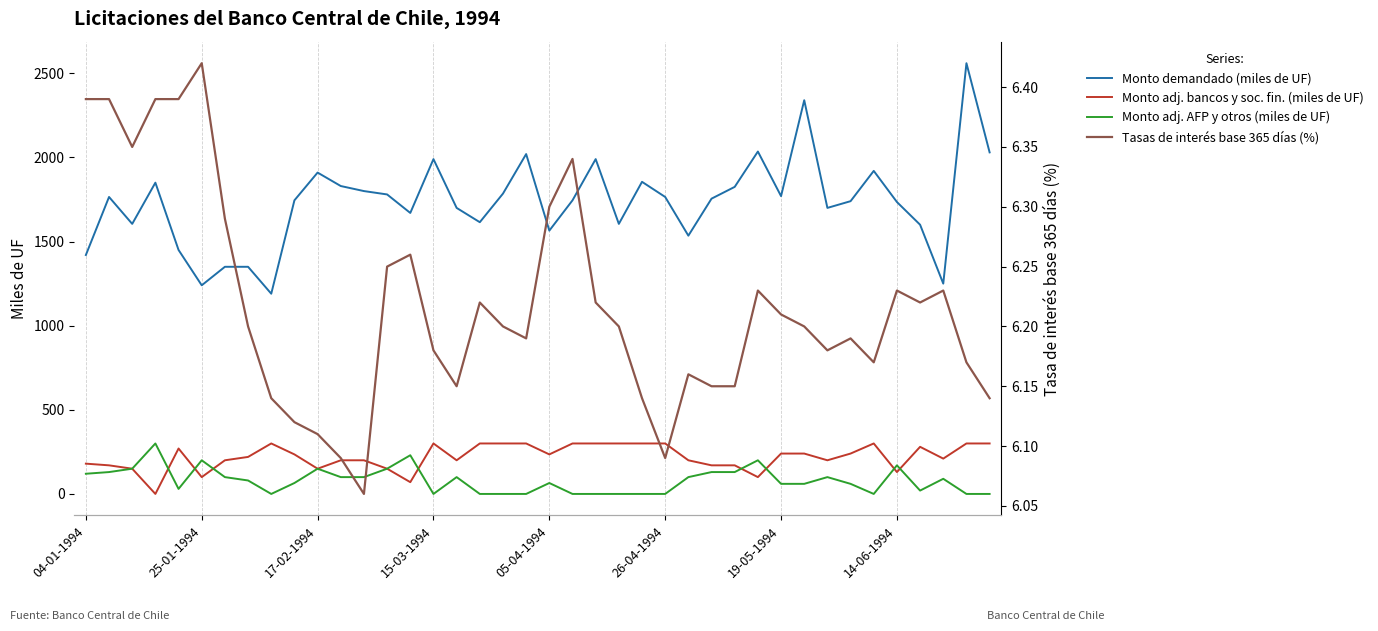

Reading left to right, extract all data points from this chart.

Monto demandado (miles de UF): 1420.0	1765.0	1605.0	1850.0	1450.0	1240.0	1350.0	1350.0	1190.0	1745.0	1910.0	1830.0	1800.0	1780.0	1670.0	1990.0	1700.0	1615.0	1785.0	2020.0	1565.0	1745.0	1990.0	1605.0	1855.0	1765.0	1535.0	1755.0	1825.0	2035.0	1770.0	2340.0	1700.0	1740.0	1920.0	1735.0	1600.0	1250.0	2560.0	2030.0
Monto adj. bancos y soc. fin. (miles de UF): 180.0	170.0	150.0	0.0	270.0	100.0	200.0	220.0	300.0	235.0	150.0	200.0	200.0	150.0	70.0	300.0	200.0	300.0	300.0	300.0	235.0	300.0	300.0	300.0	300.0	300.0	200.0	170.0	170.0	100.0	240.0	240.0	200.0	240.0	300.0	130.0	280.0	210.0	300.0	300.0
Monto adj. AFP y otros (miles de UF): 120.0	130.0	150.0	300.0	30.0	200.0	100.0	80.0	0.0	65.0	150.0	100.0	100.0	150.0	230.0	0.0	100.0	0.0	0.0	0.0	65.0	0.0	0.0	0.0	0.0	0.0	100.0	130.0	130.0	200.0	60.0	60.0	100.0	60.0	0.0	170.0	20.0	90.0	0.0	0.0
Tasas de interés base 365 días (%): 6.4	6.4	6.3	6.4	6.4	6.4	6.3	6.2	6.1	6.1	6.1	6.1	6.1	6.2	6.3	6.2	6.2	6.2	6.2	6.2	6.3	6.3	6.2	6.2	6.1	6.1	6.2	6.2	6.2	6.2	6.2	6.2	6.2	6.2	6.2	6.2	6.2	6.2	6.2	6.1